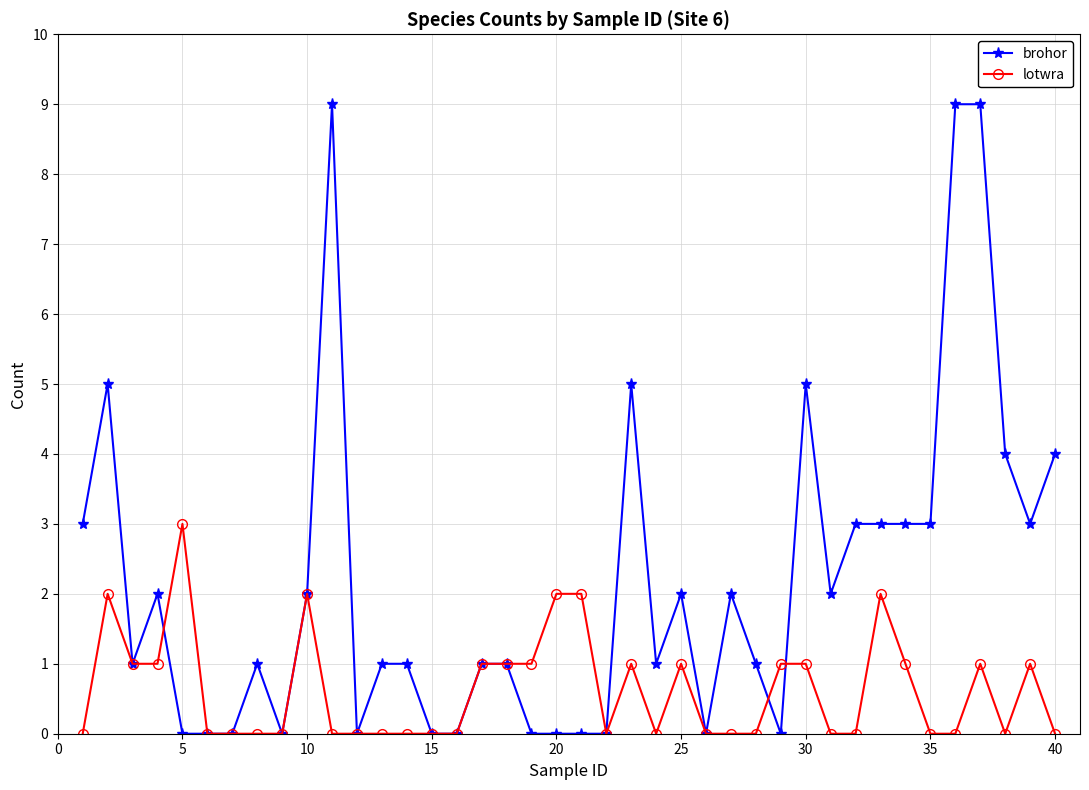

Which series has the largest total across all categories?

brohor